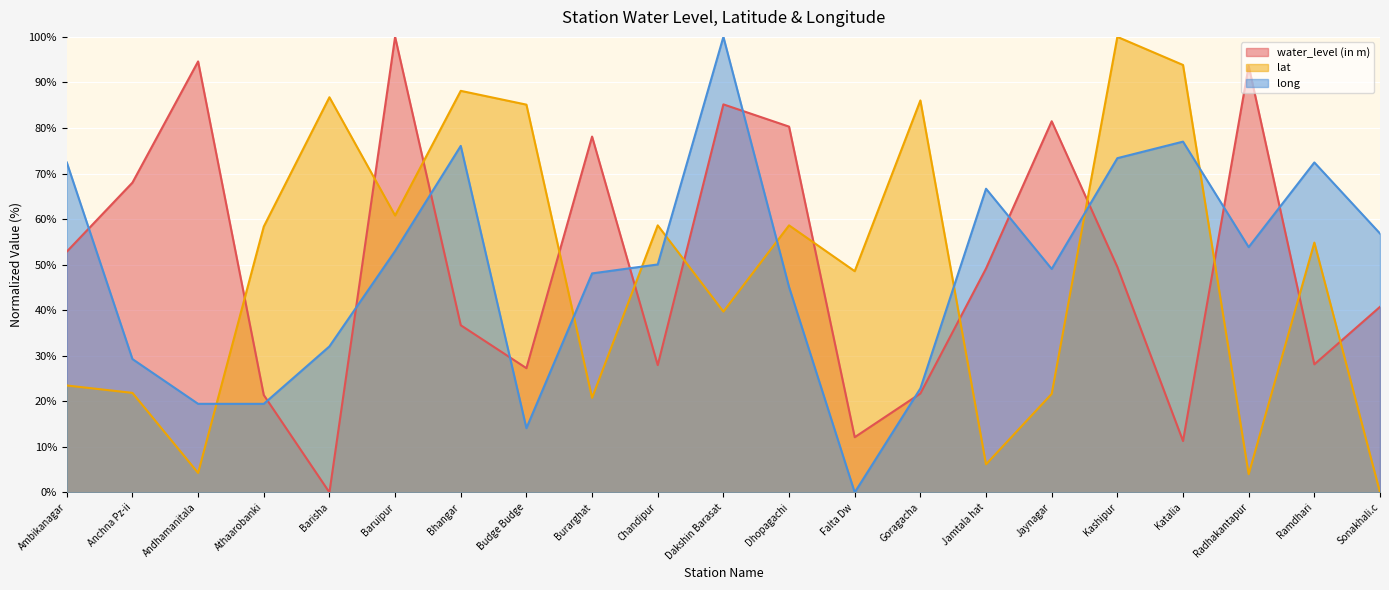

Which category has the lowest value in the long series?

Falta Dw